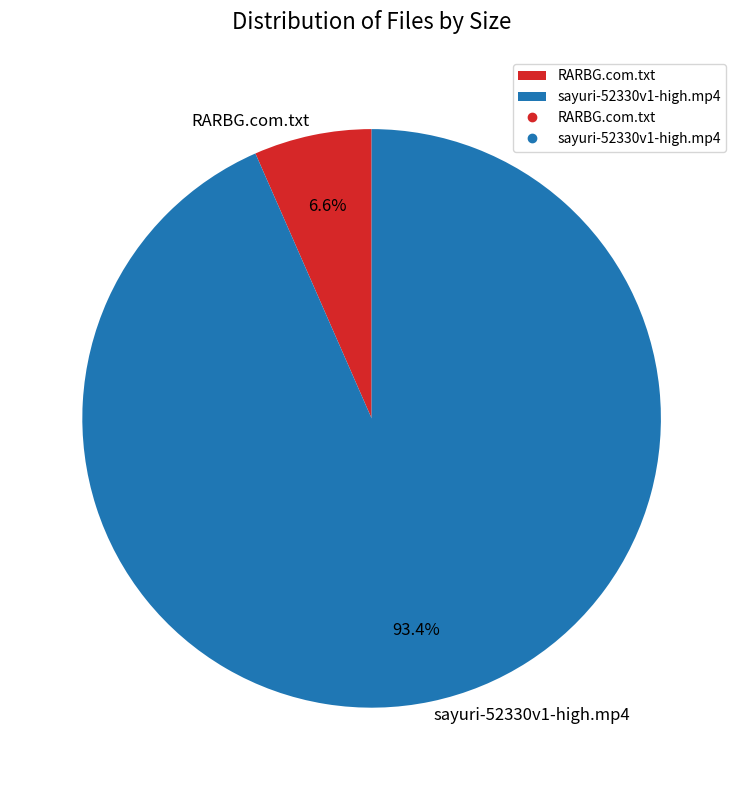

The RARBG.com.txt slice represents 7% of the pie. True or false?

True